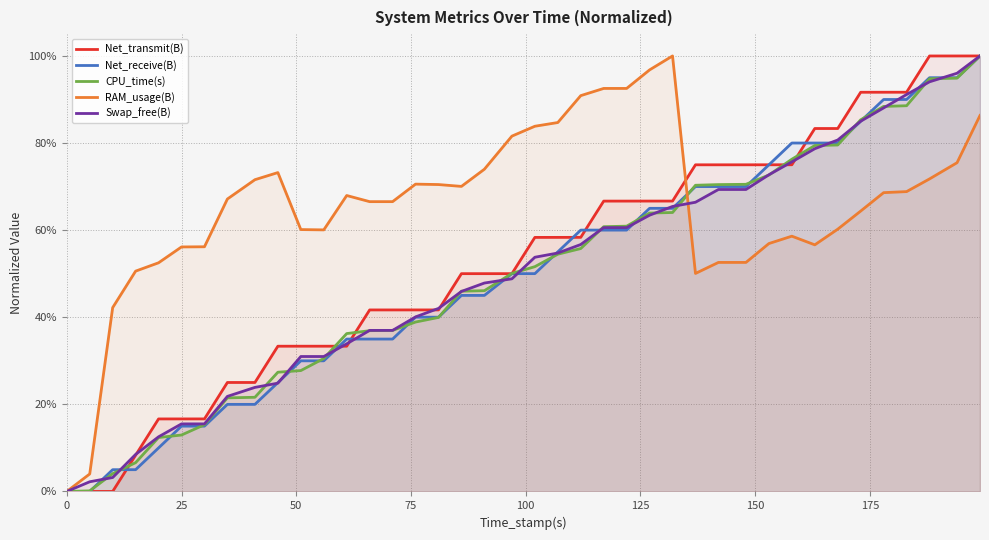

What are all the series names shown in the legend?

Net_transmit(B), Net_receive(B), CPU_time(s), RAM_usage(B), Swap_free(B)